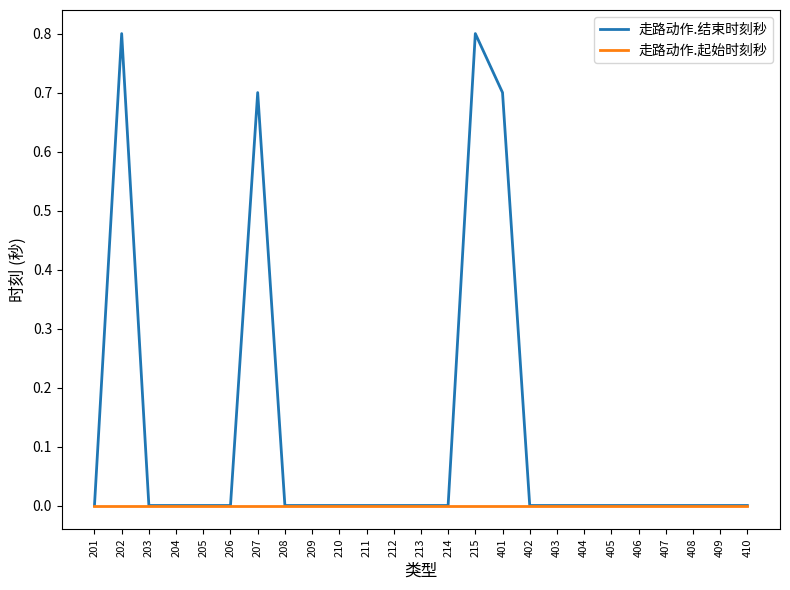

Rank the series at 202 from highest to lowest value.

走路动作.结束时刻秒, 走路动作.起始时刻秒